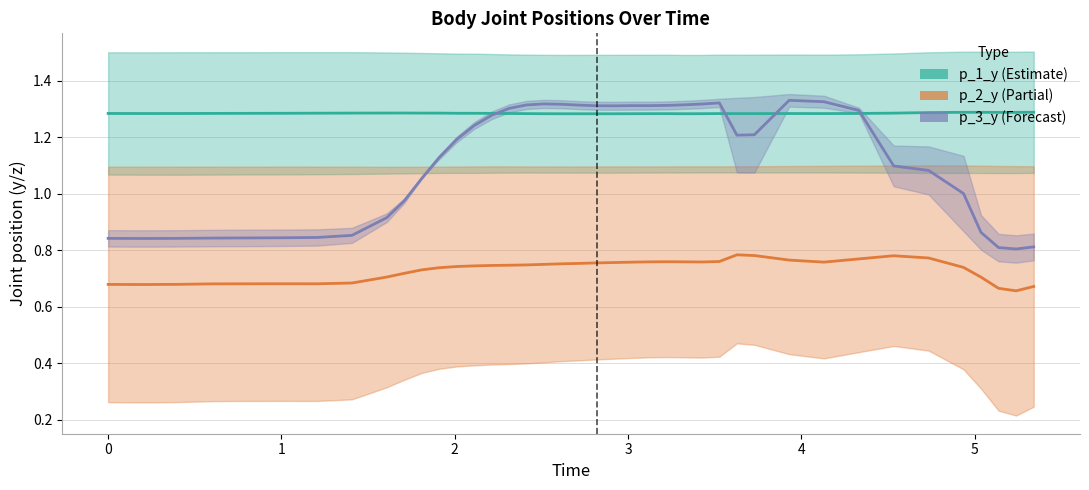

Reading left to right, transcribe all the data shown in this chart.

p_1_y (Estimate): 1.3	1.3	1.3	1.3	1.3	1.3	1.3	1.3	1.3	1.3	1.3	1.3	1.3	1.3	1.3	1.3	1.3	1.3	1.3	1.3	1.3	1.3	1.3	1.3	1.3	1.3	1.3	1.3	1.3	1.3	1.3	1.3	1.3	1.3	1.3	1.3	1.3	1.3	1.3	1.3
p_2_y (Partial): 0.7	0.7	0.7	0.7	0.7	0.7	0.7	0.7	0.7	0.7	0.7	0.7	0.7	0.7	0.7	0.7	0.7	0.8	0.8	0.8	0.8	0.8	0.8	0.8	0.8	0.8	0.8	0.8	0.8	0.8	0.8	0.8	0.8	0.8	0.8	0.7	0.7	0.7	0.7	0.7
p_3_y (Forecast): 0.8	0.8	0.8	0.8	0.8	0.8	0.8	0.9	0.9	1.0	1.1	1.1	1.2	1.2	1.3	1.3	1.3	1.3	1.3	1.3	1.3	1.3	1.3	1.3	1.3	1.3	1.3	1.3	1.2	1.2	1.3	1.3	1.3	1.1	1.1	1.0	0.9	0.8	0.8	0.8